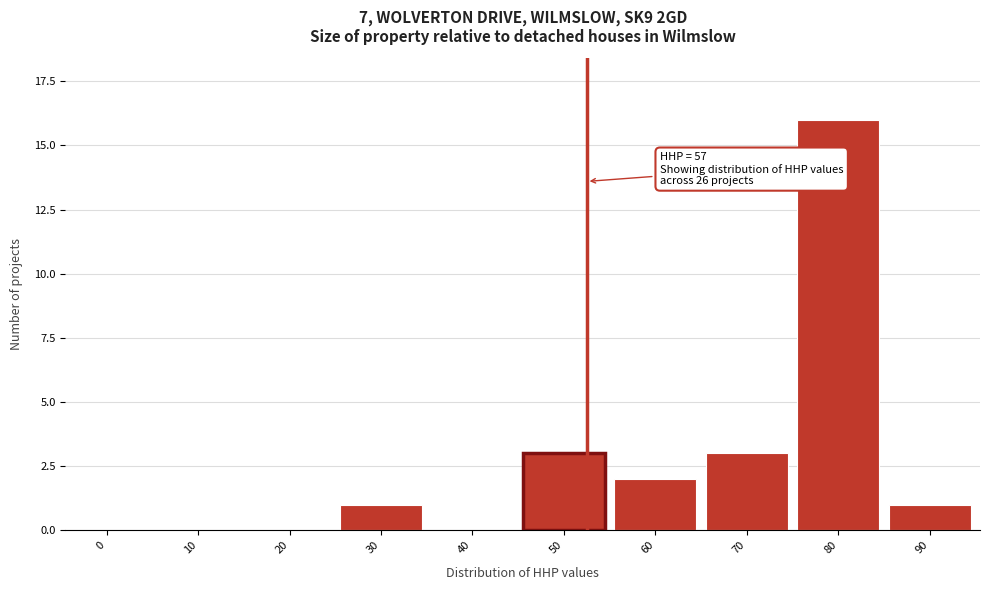

Reading left to right, list all the values displayed in this chart.

0=0	10=0	20=0	30=1	40=0	50=3	60=2	70=3	80=16	90=1